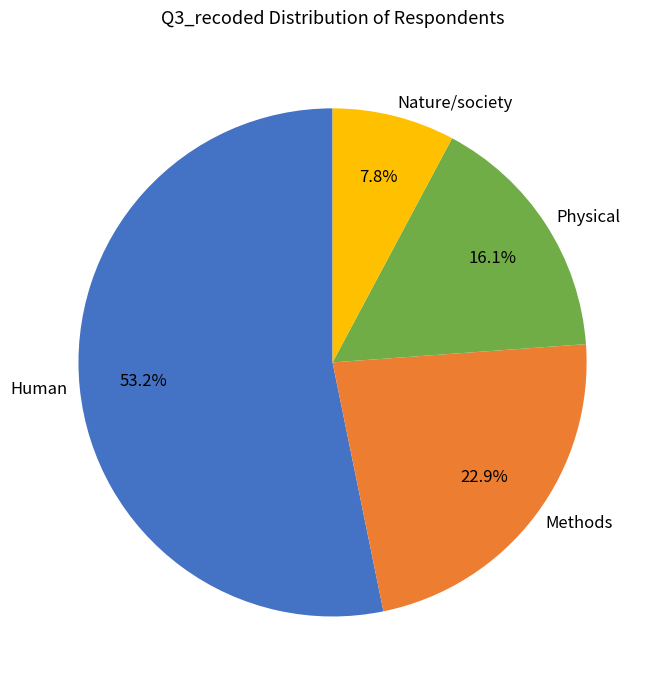

Do Methods and Nature/society together represent more than half of the pie?

No